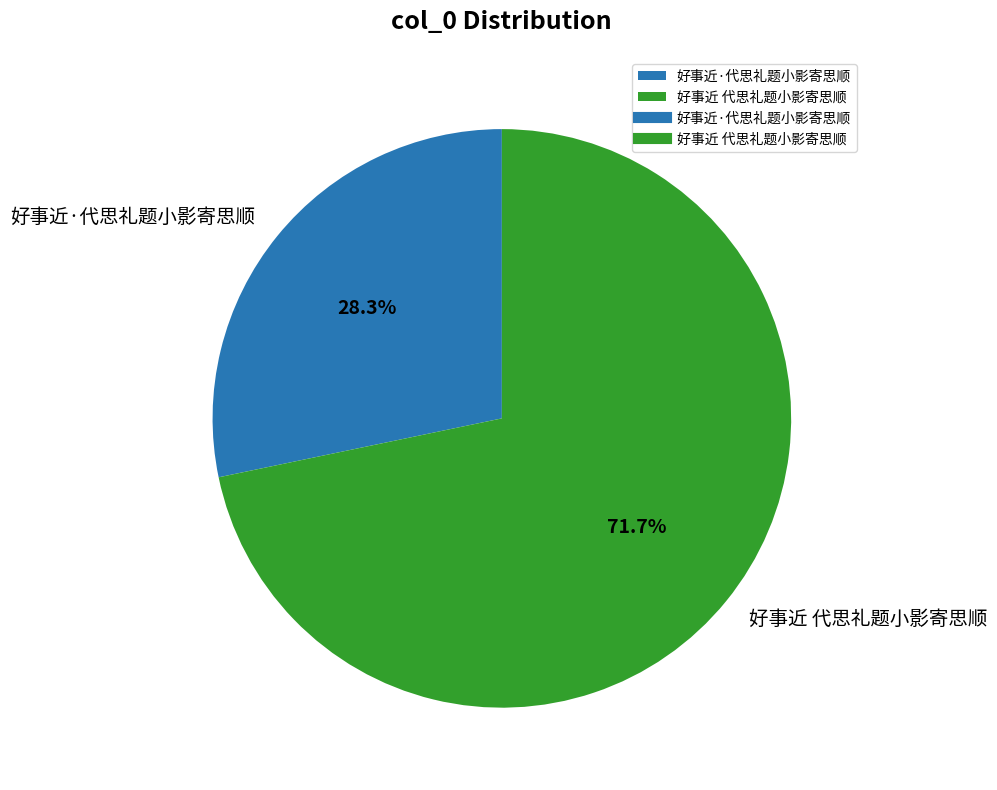

Which slice is the largest?

好事近 代思礼题小影寄思顺